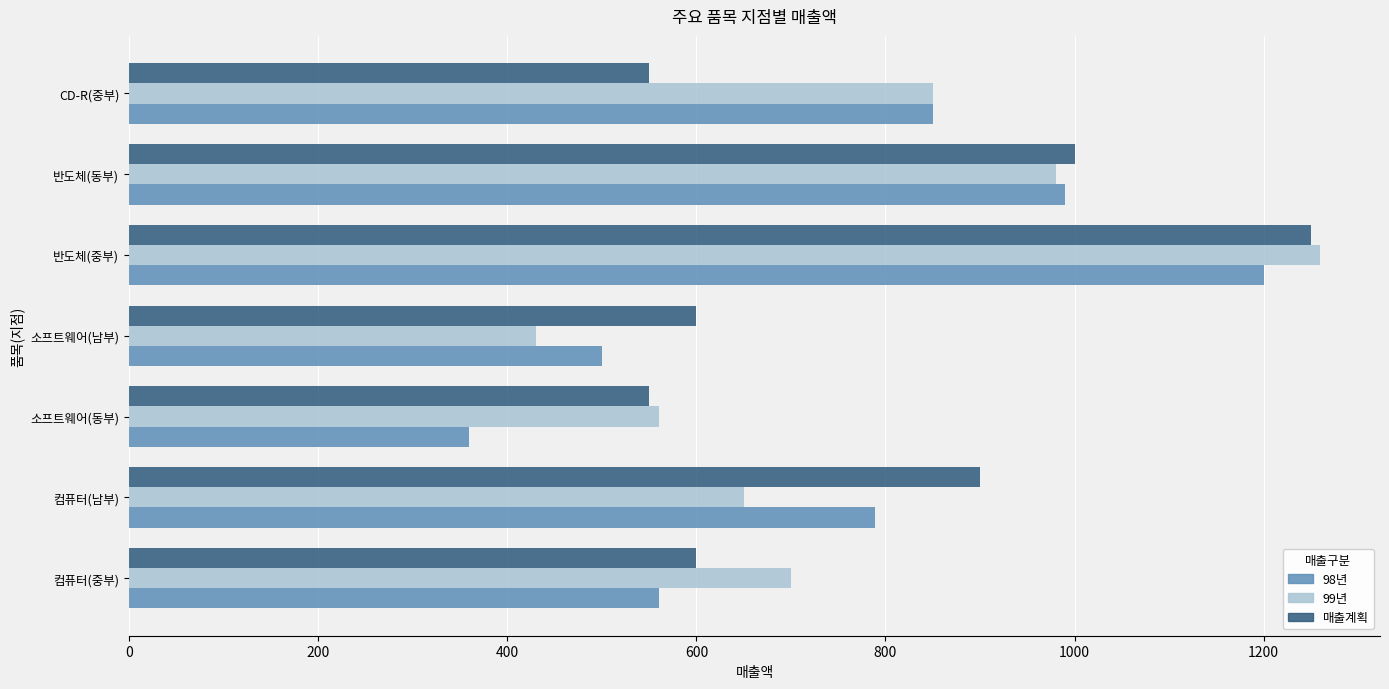

Is the value of 99년 at 소프트웨어(동부) greater than the value of 98년 at 소프트웨어(동부)?

Yes